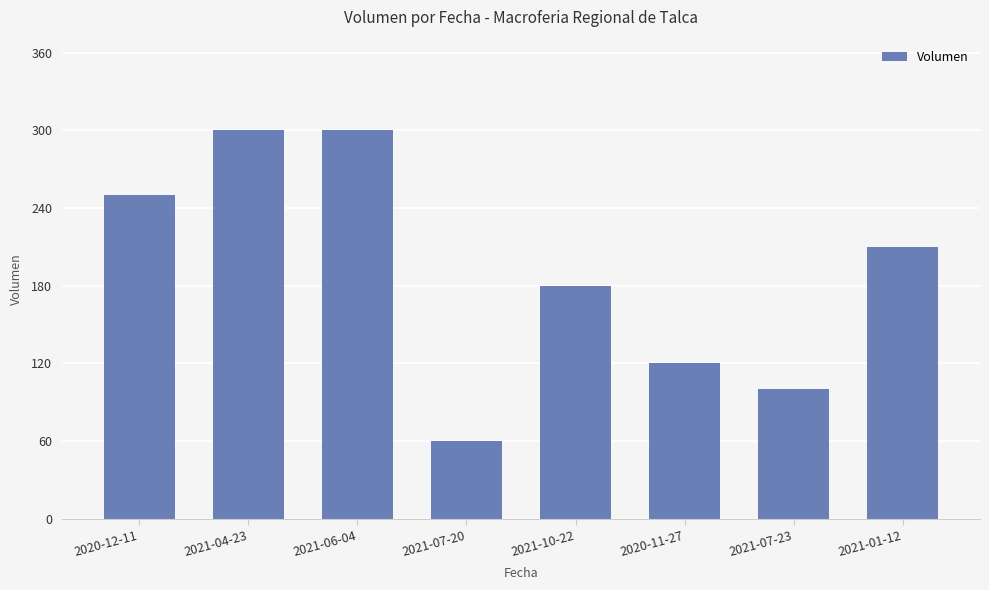

What is the sum of all values?

1520